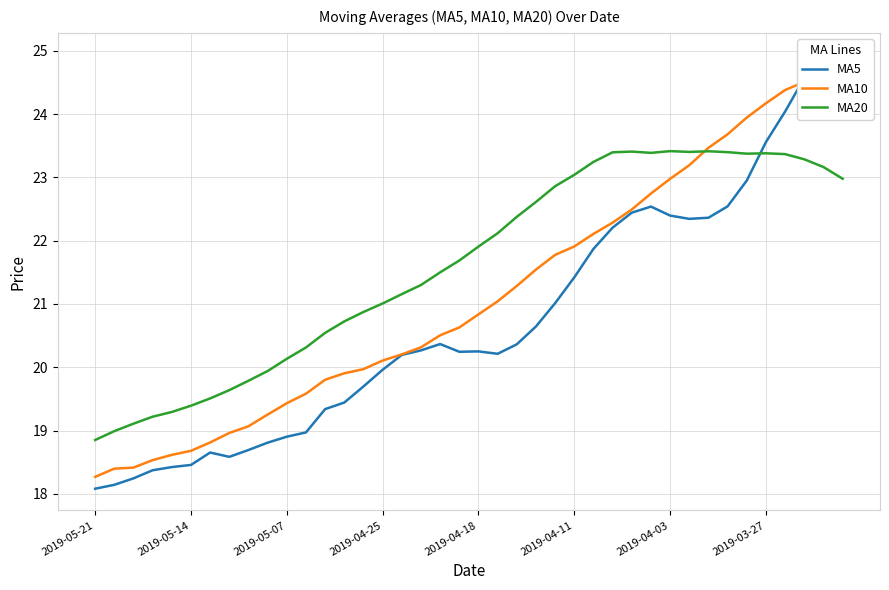

Reading left to right, list all the values displayed in this chart.

MA5: 18.1	18.1	18.2	18.4	18.4	18.5	18.7	18.6	18.7	18.8	18.9	19.0	19.3	19.4	19.7	20.0	20.2	20.3	20.4	20.2	20.2	20.2	20.4	20.6	21.0	21.4	21.9	22.2	22.4	22.5	22.4	22.3	22.4	22.5	22.9	23.6	24.0	24.6	24.8	24.9
MA10: 18.3	18.4	18.4	18.5	18.6	18.7	18.8	19.0	19.1	19.3	19.4	19.6	19.8	19.9	20.0	20.1	20.2	20.3	20.5	20.6	20.8	21.0	21.3	21.5	21.8	21.9	22.1	22.3	22.5	22.7	23.0	23.2	23.5	23.7	23.9	24.2	24.4	24.5	24.3	24.0
MA20: 18.9	19.0	19.1	19.2	19.3	19.4	19.5	19.6	19.8	19.9	20.1	20.3	20.5	20.7	20.9	21.0	21.2	21.3	21.5	21.7	21.9	22.1	22.4	22.6	22.9	23.0	23.2	23.4	23.4	23.4	23.4	23.4	23.4	23.4	23.4	23.4	23.4	23.3	23.2	23.0